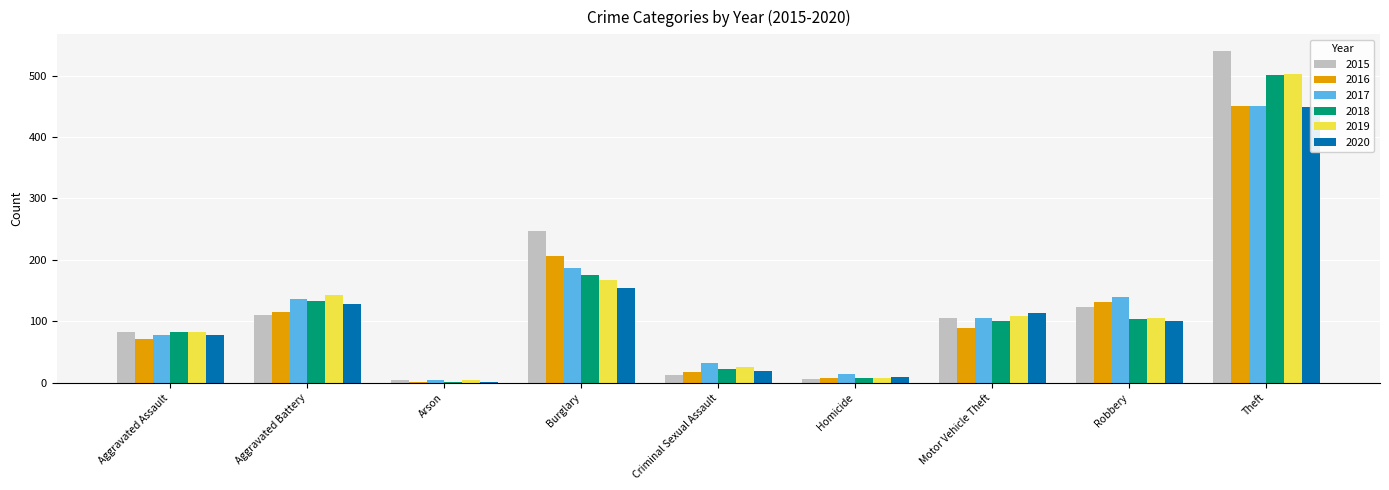

At which label does 2018 first exceed 101?

Aggravated Battery